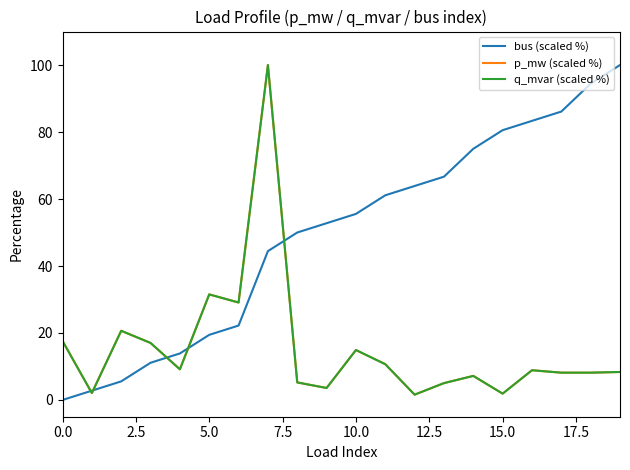

Reading right to left, what are all the values shown in this chart?

bus (scaled %): 100.0	94.4	86.1	83.3	80.6	75.0	66.7	63.9	61.1	55.6	52.8	50.0	44.4	22.2	19.4	13.9	11.1	5.6	2.8	0.0
p_mw (scaled %): 8.4	8.2	8.2	8.9	1.9	7.2	5.0	1.6	10.7	14.9	3.6	5.2	100.0	29.1	31.5	9.2	17.0	20.7	2.1	17.6
q_mvar (scaled %): 8.4	8.2	8.2	8.9	1.9	7.2	5.0	1.6	10.7	14.9	3.6	5.2	100.0	29.1	31.5	9.2	17.0	20.7	2.1	17.6